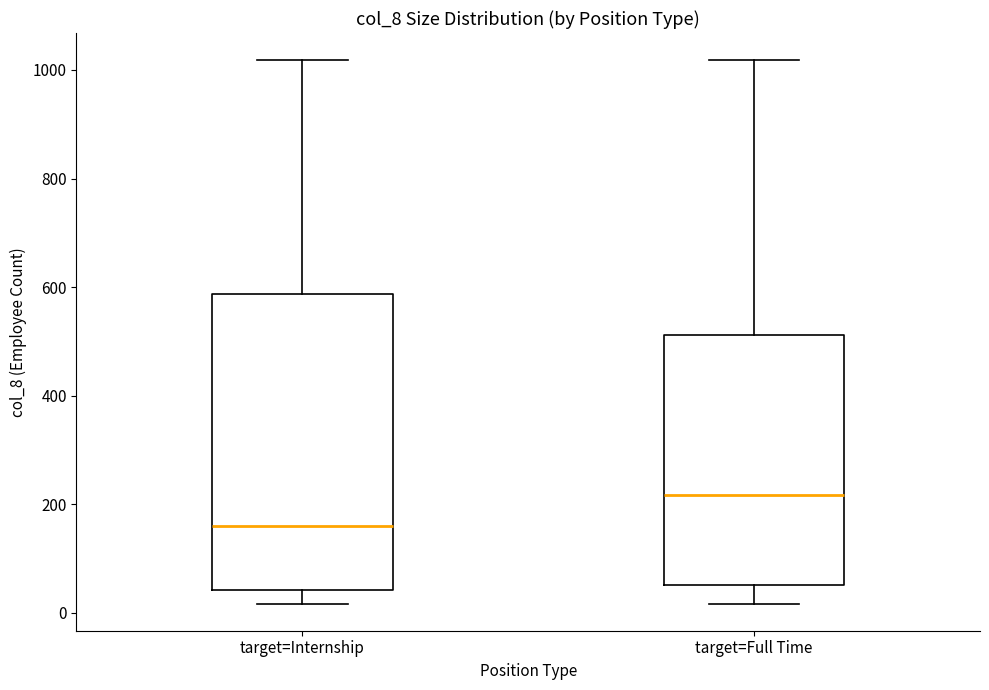

Comparing the boxes themselves (not the whiskers), which one is the tallest?

target=Internship